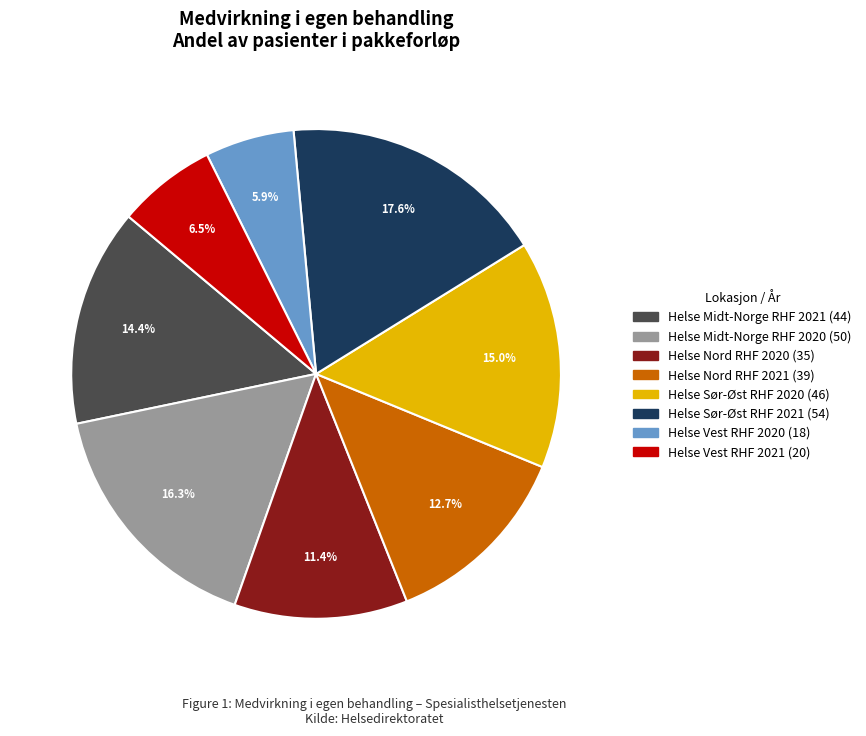

Which category has the biggest portion of the pie?

Helse Sør-Øst RHF 2021